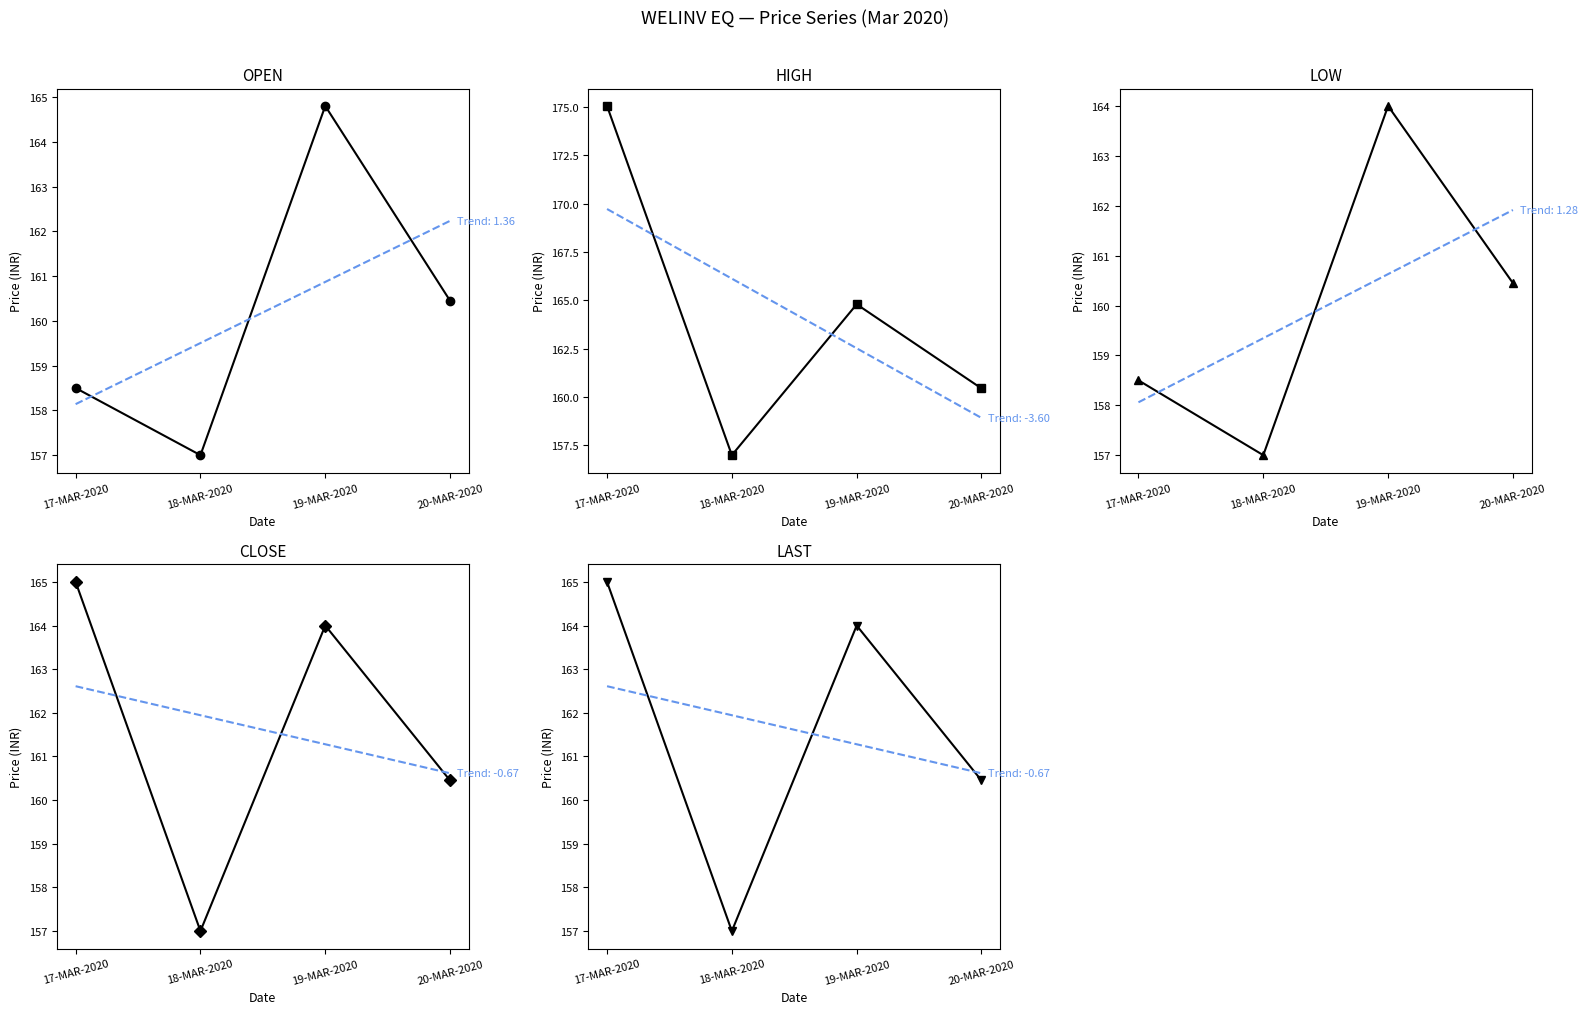

What is the total value across all series at 17-MAR-2020?

822.0